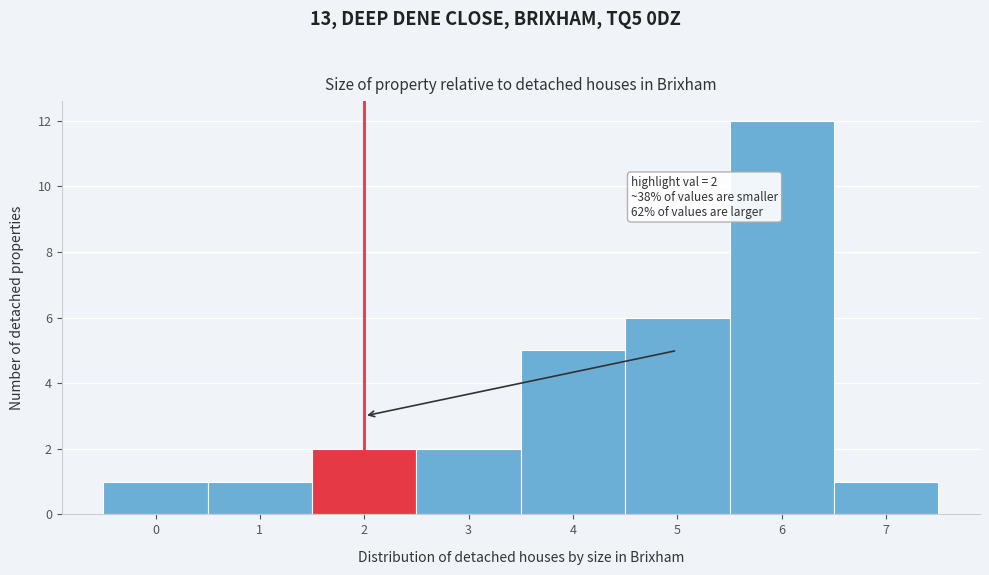

Reading right to left, transcribe all the data shown in this chart.

1	12	6	5	2	2	1	1